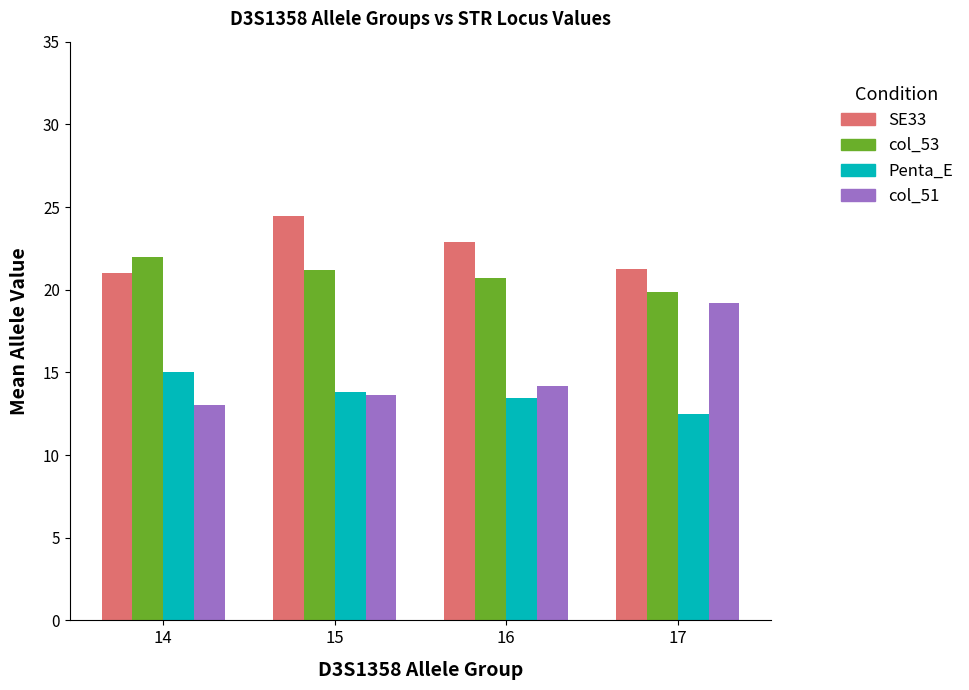

The value of SE33 at 14 is 34.6. True or false?

False